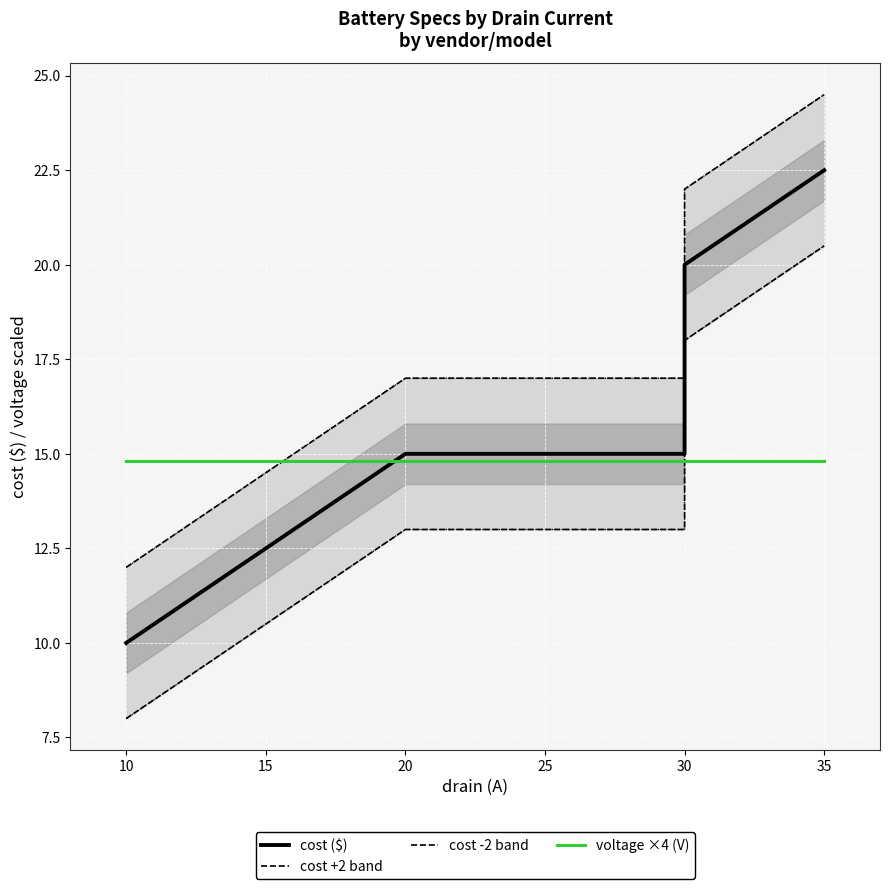

Between 35 and 20, which is larger?

35